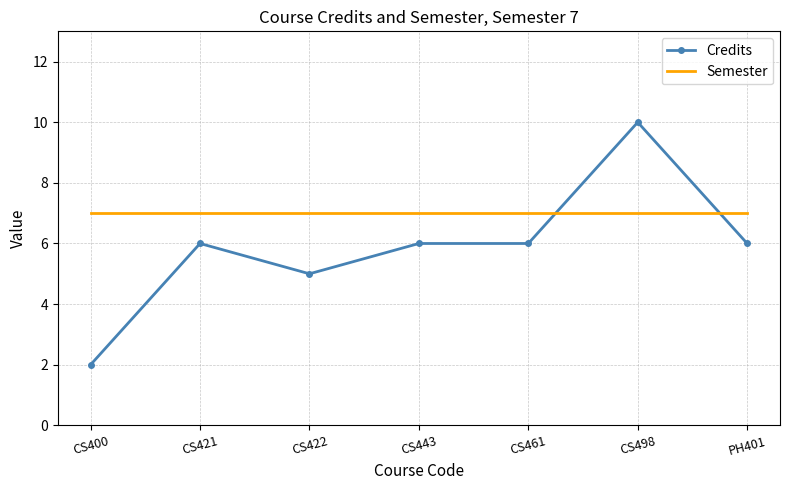

Which series changed the most between CS400 and CS461?

Credits